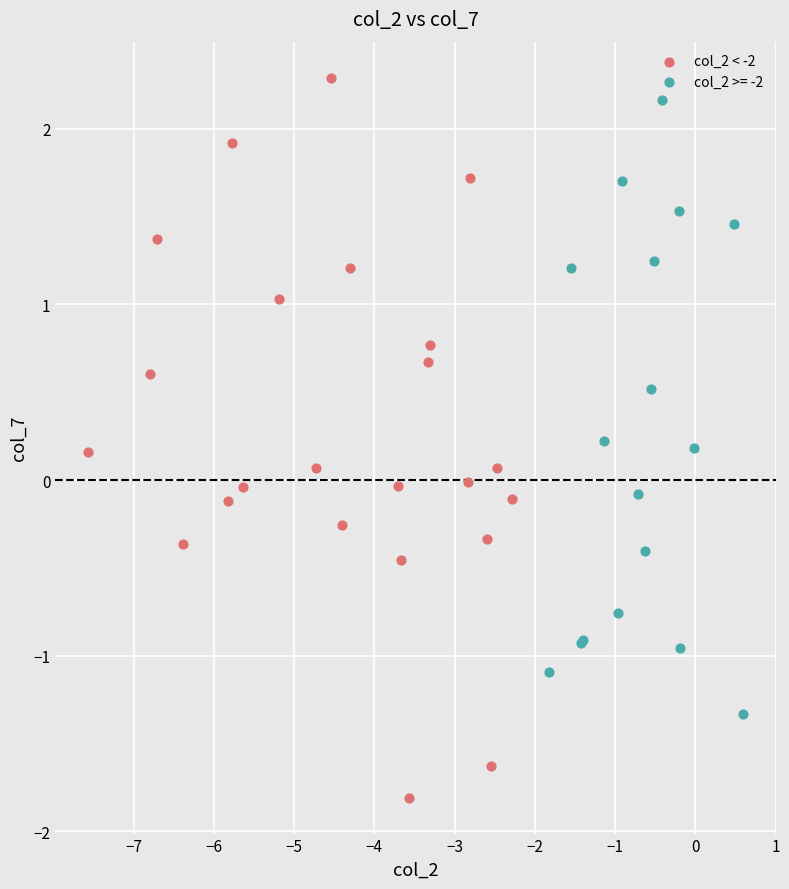

Which series has the largest Y range (max minus min)?

col_2 < -2